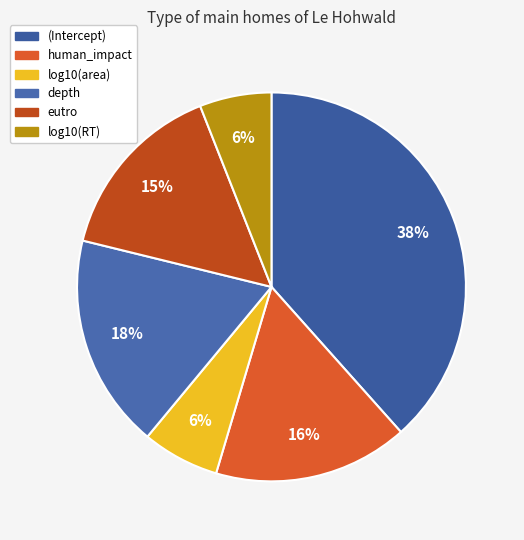

To the nearest percent, what percentage of the pie is (Intercept)?

38%